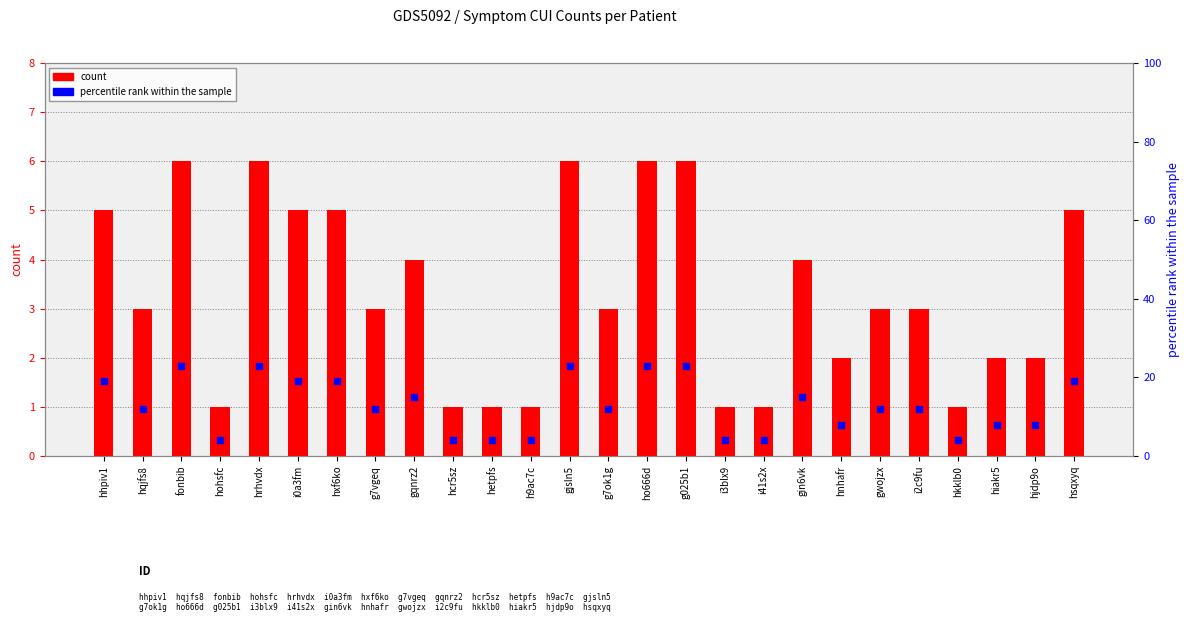

What is the total value across all series at i2c9fu?

15